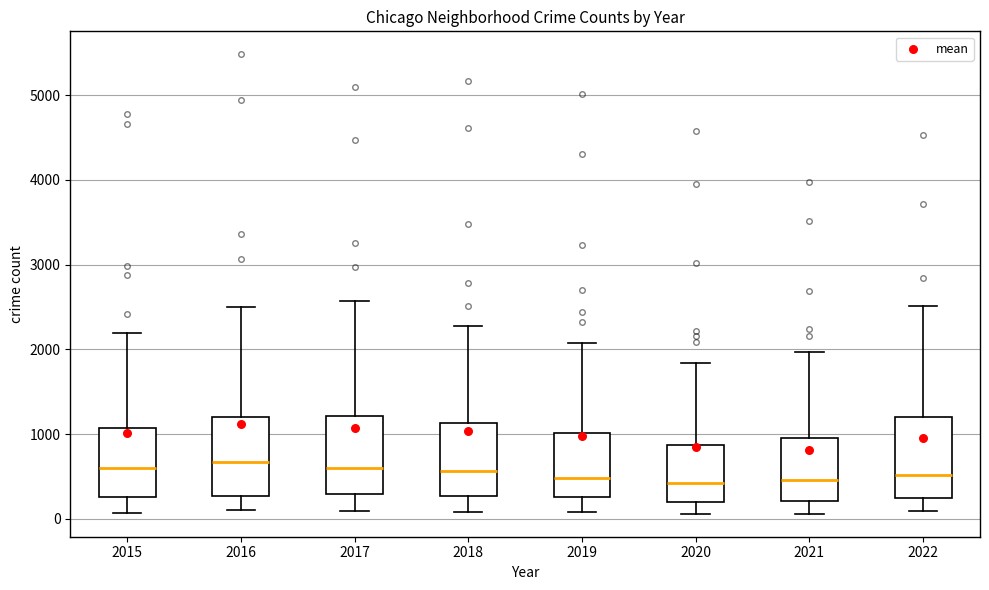

Reading left to right, read every box against the y-axis: the position of its median line, the range the box covers, and the ends of its whiskers. The values are not printed on the chart, so give them approximately, as read against the axis.

2015: median 600, box 300 to 1100, whiskers 100 to 2200
2016: median 700, box 300 to 1200, whiskers 100 to 2500
2017: median 600, box 300 to 1200, whiskers 100 to 2600
2018: median 600, box 300 to 1100, whiskers 100 to 2300
2019: median 500, box 300 to 1000, whiskers 100 to 2100
2020: median 400, box 200 to 900, whiskers 100 to 1800
2021: median 500, box 200 to 1000, whiskers 100 to 2000
2022: median 500, box 200 to 1200, whiskers 100 to 2500